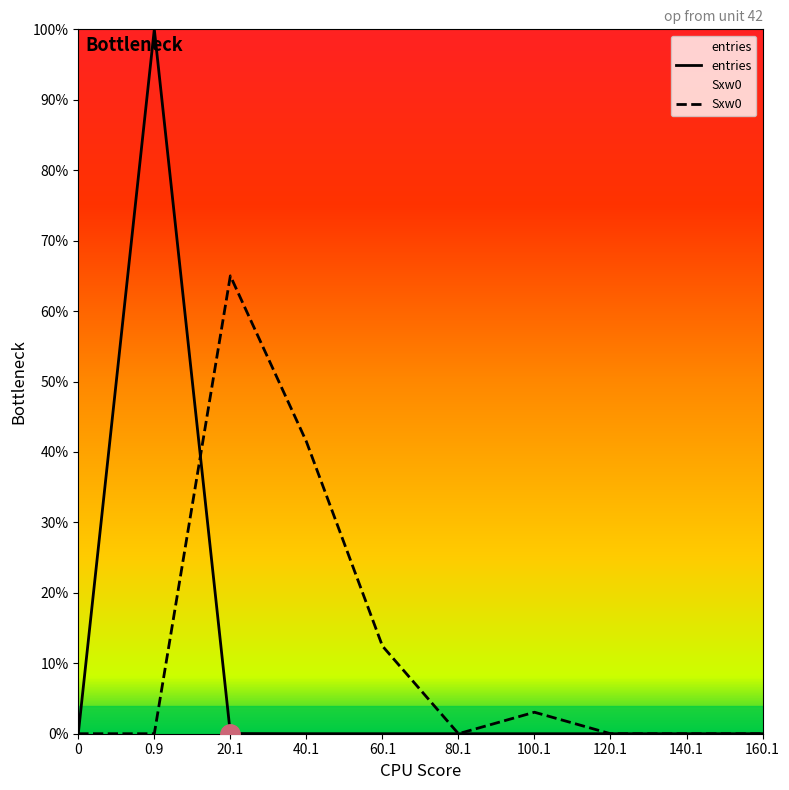

Does the chart have visible grid lines?

No